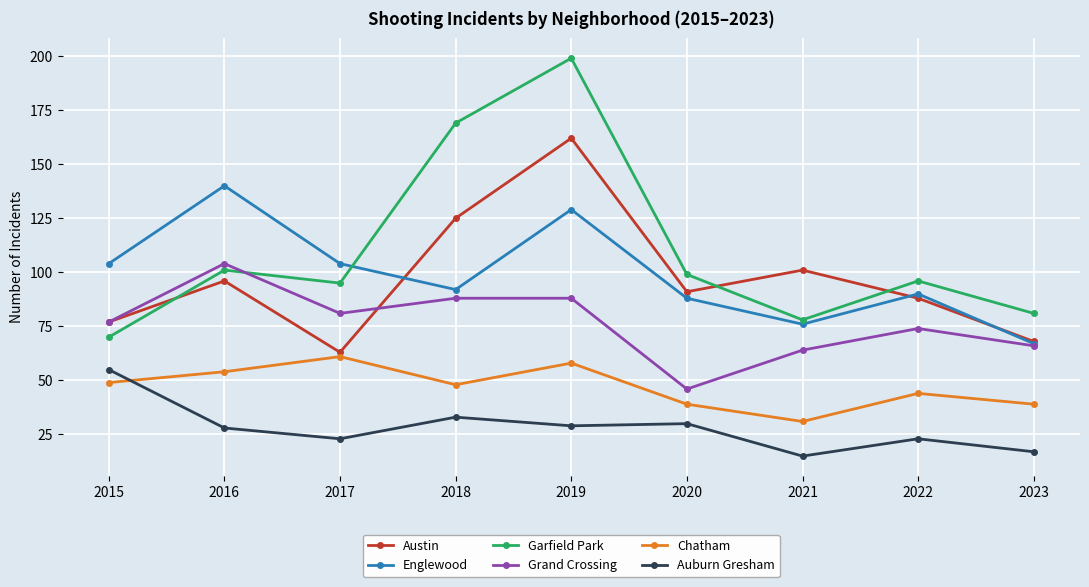

Which category has the highest value across all series?

2019